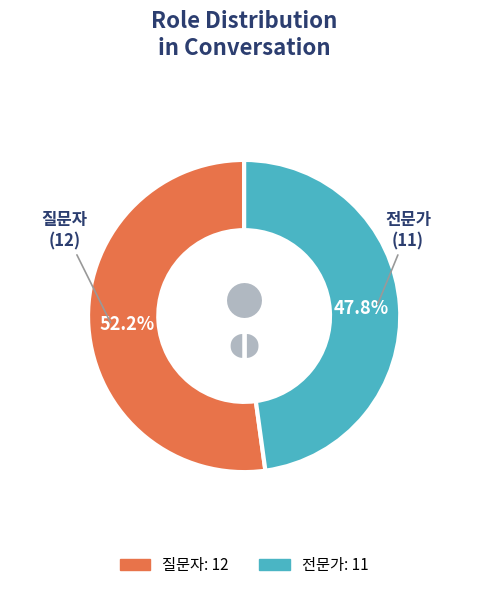

Rank the categories by value from highest to lowest.

질문자, 전문가